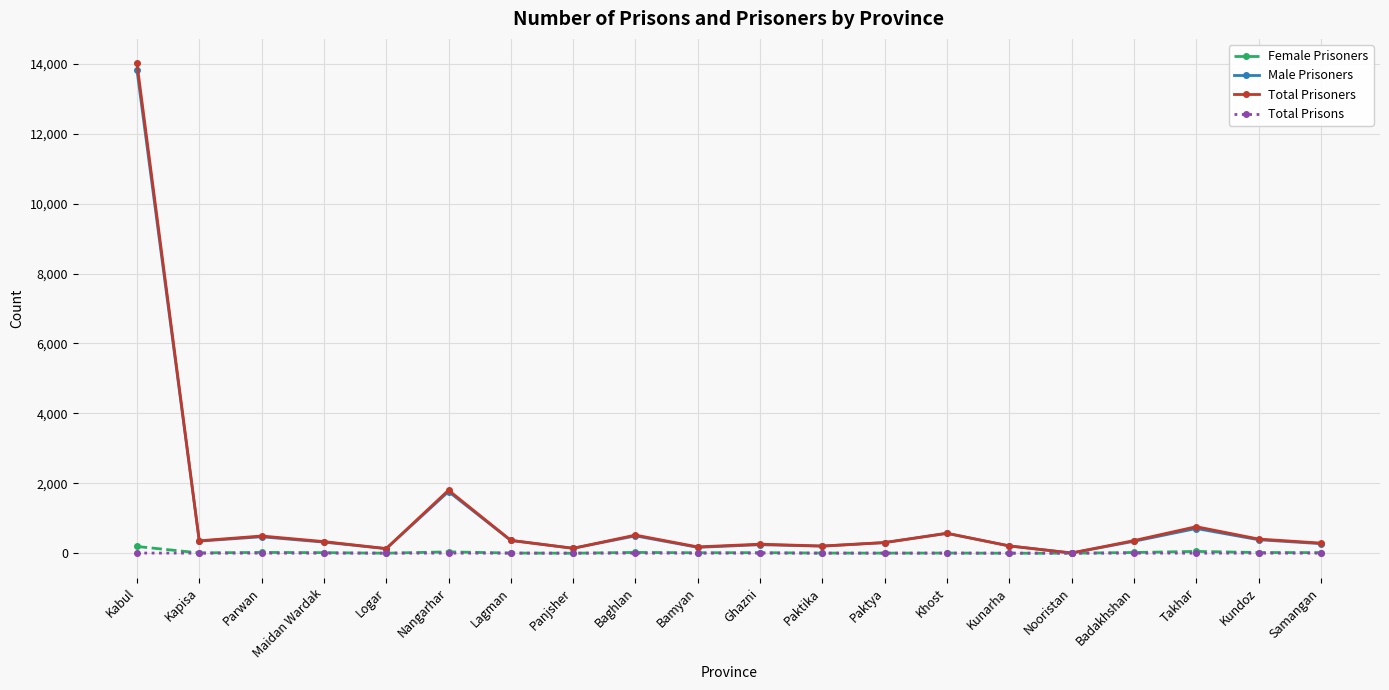

Which series has the largest range (max minus min)?

Total Prisoners